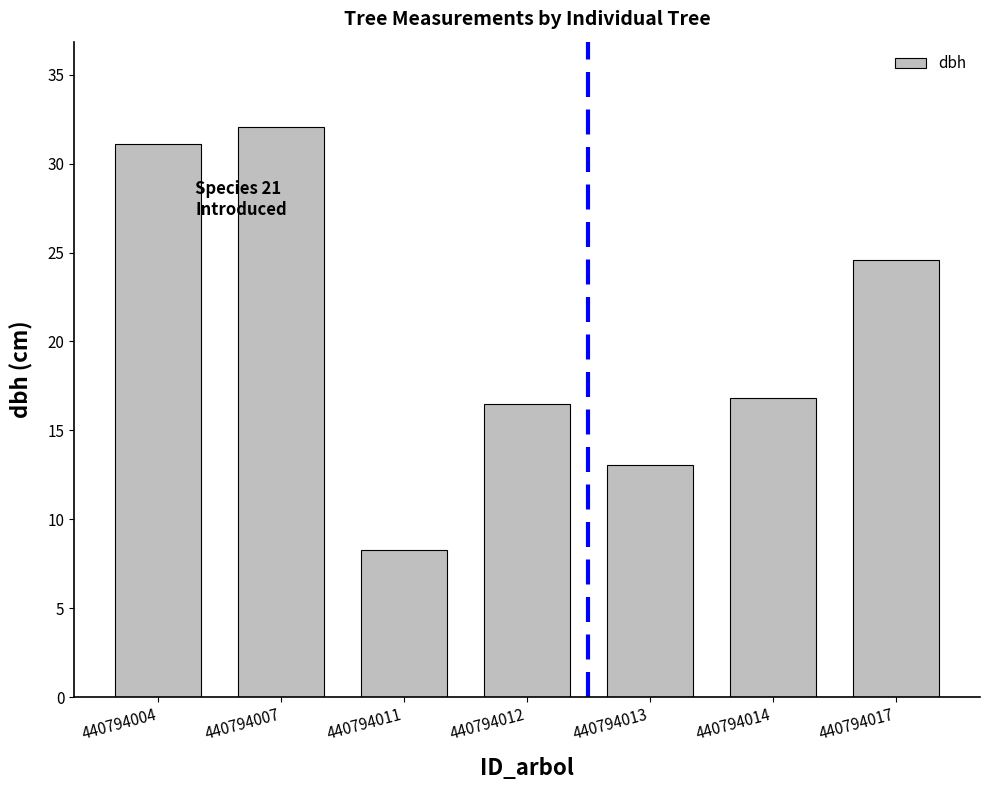

Where does the data first go above 16?

440794004